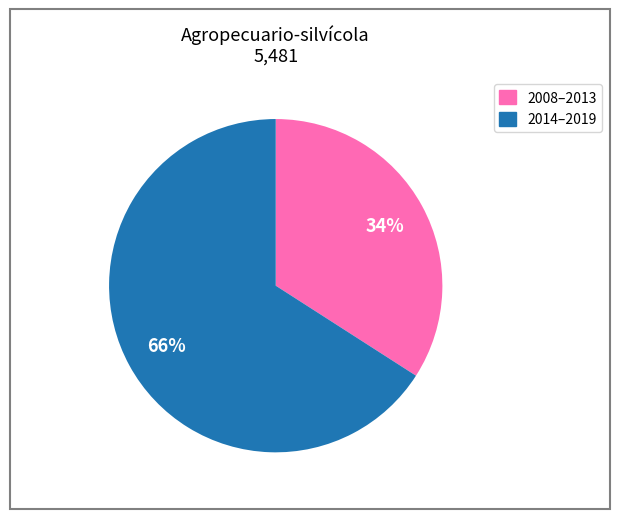

To the nearest percent, what is the average slice percentage?

50%